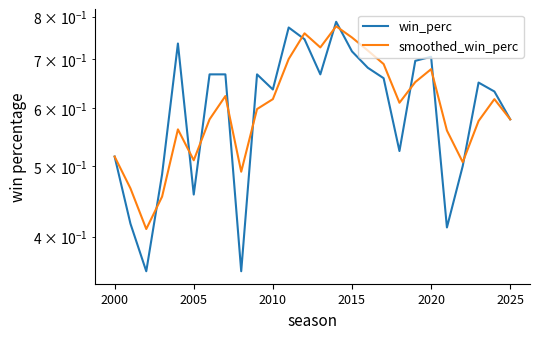

Does the chart have visible grid lines?

No